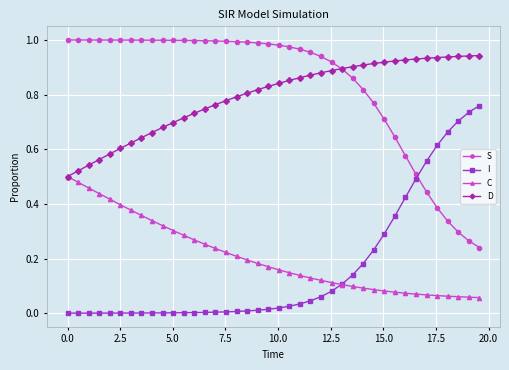

What is the sum of all I values?

6.6